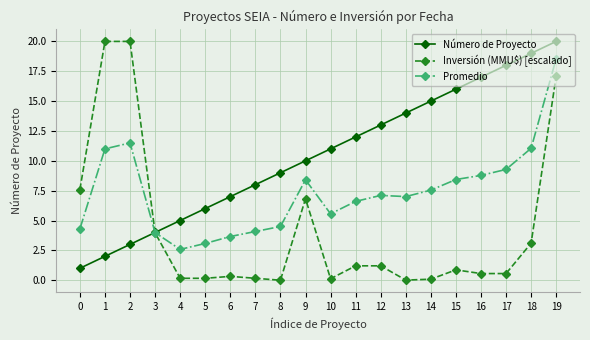

Is the value of Promedio at 10 greater than the value of Número de Proyecto at 4?

Yes